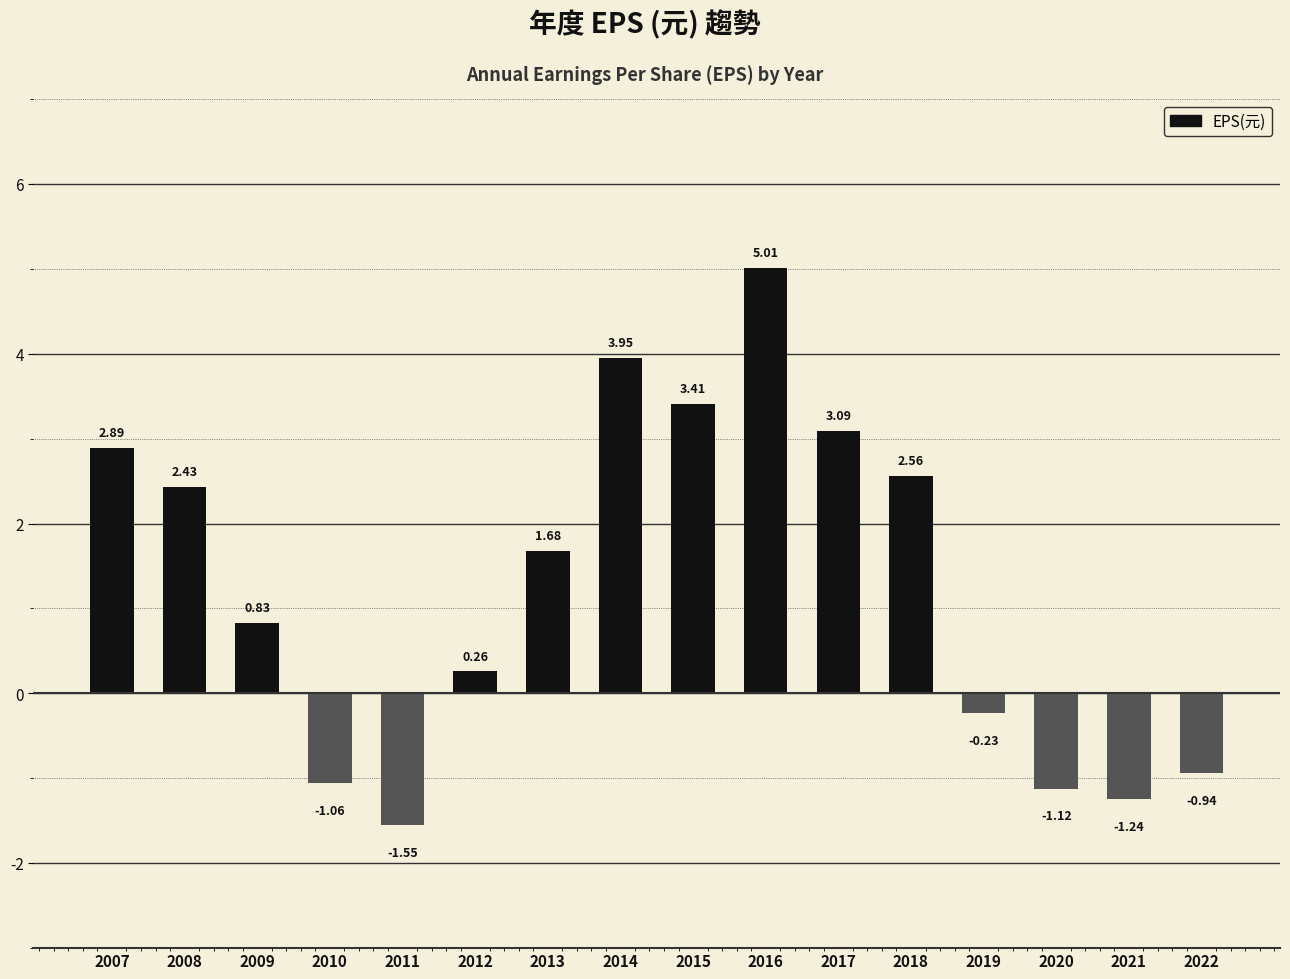

How many data points are above 1?

8